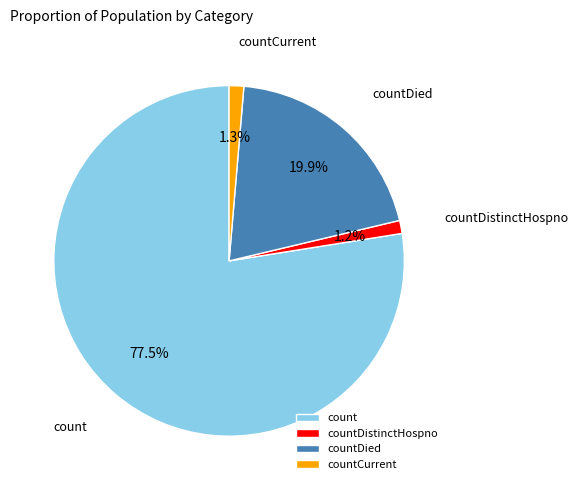

What portion of the pie excludes countDistinctHospno?

98.8%